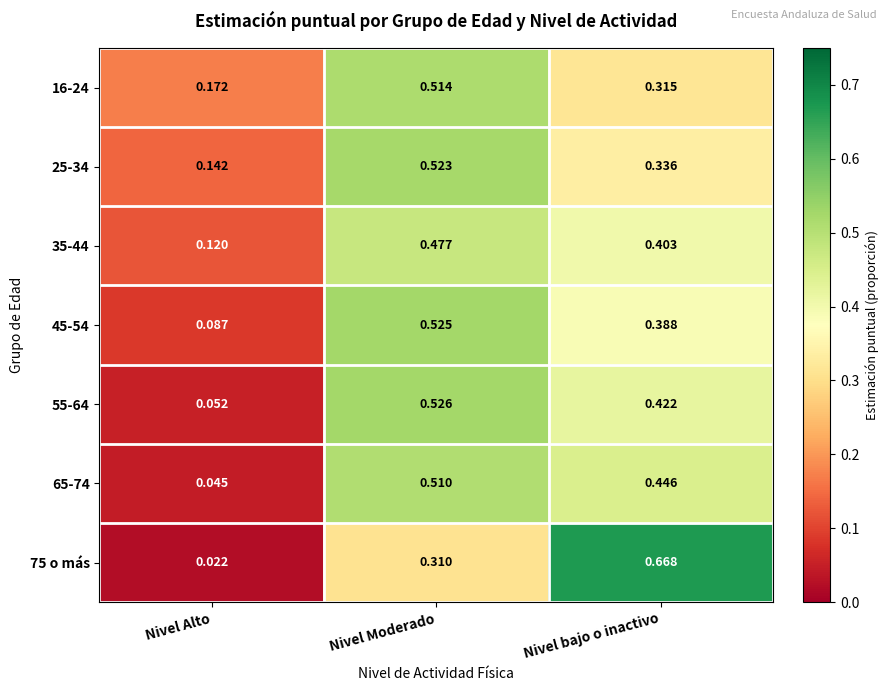

Which category has the lowest value across all series?

Nivel Alto